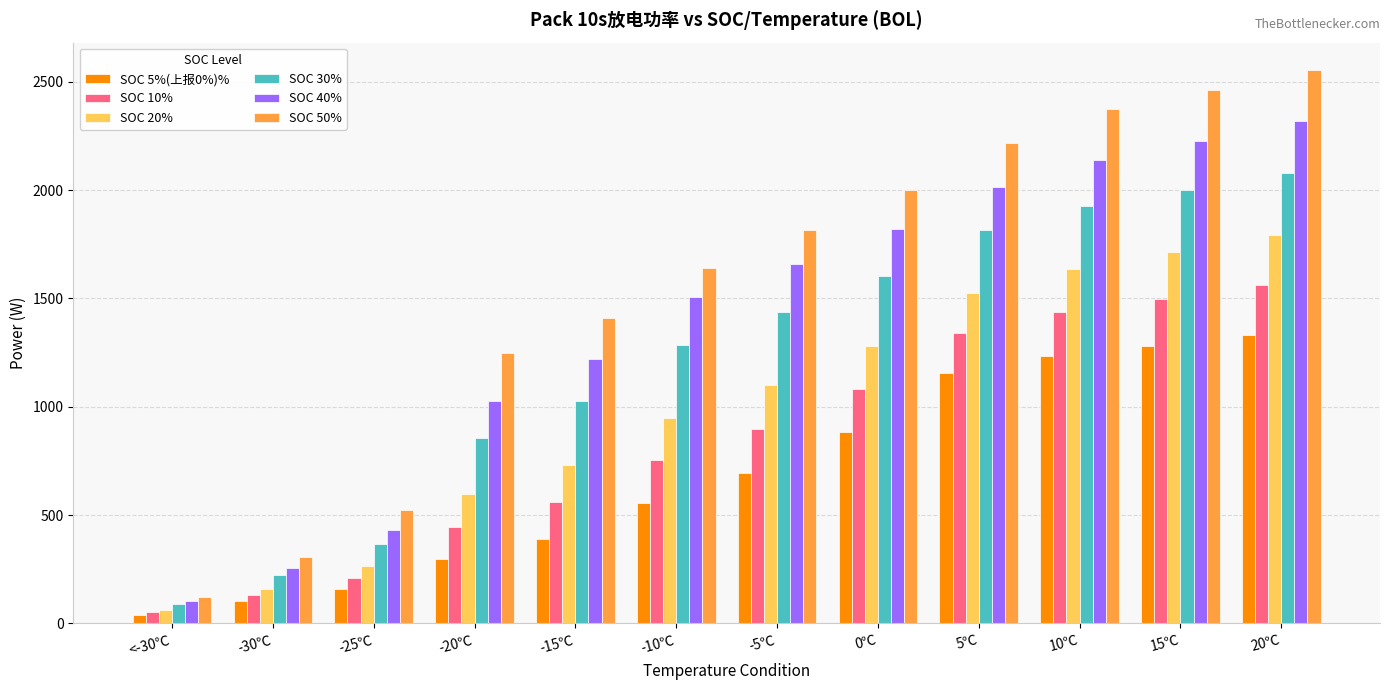

At which category is the sum across all series the highest?

20℃